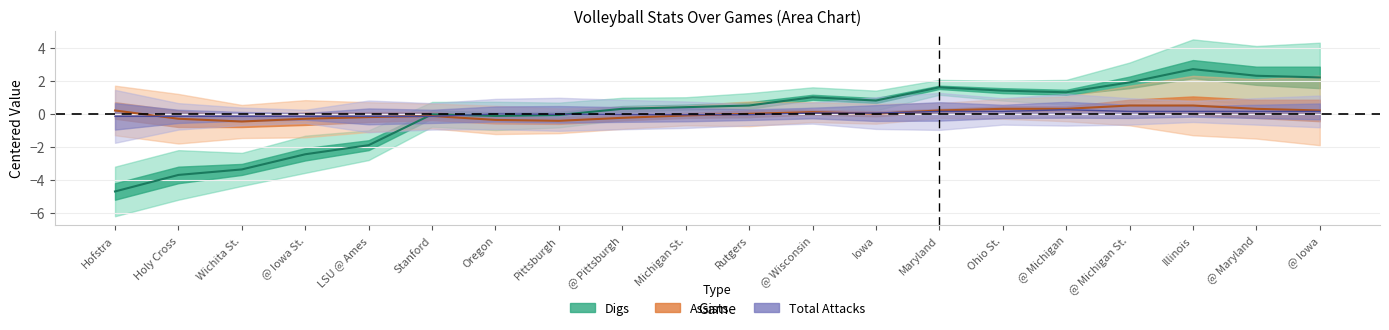

At which label does Total Attacks first exceed 0?

@ Wisconsin